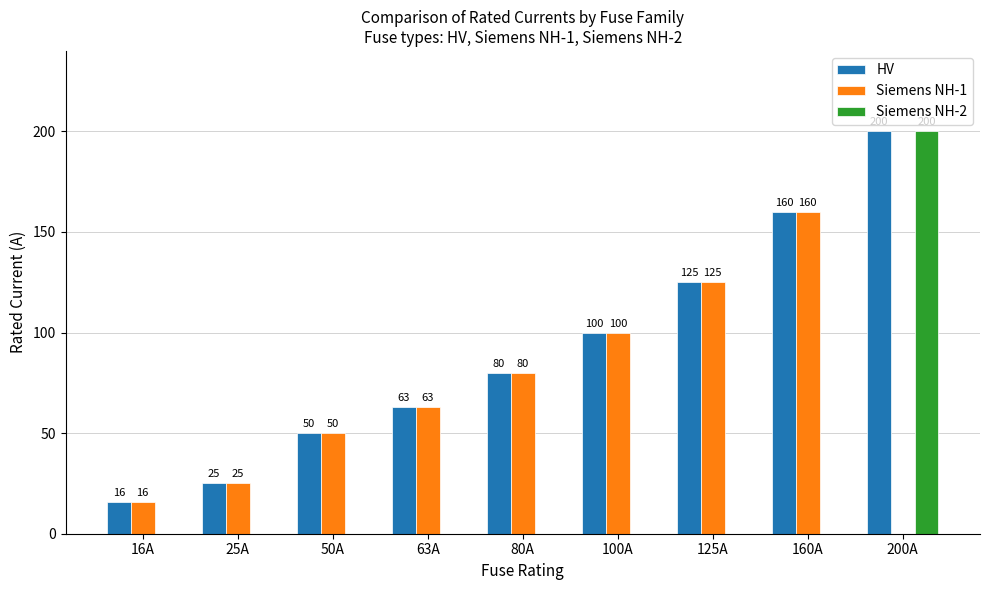

Which category has the highest value in the Siemens NH-1 series?

160A